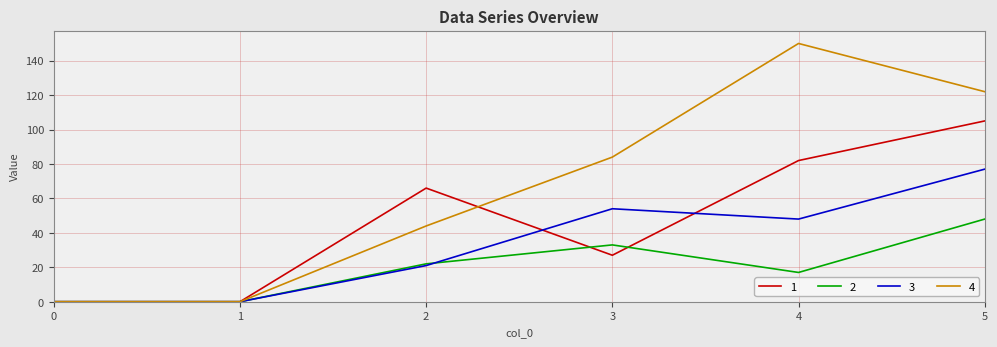

Reading left to right, extract all data points from this chart.

1: 0=0	1=0	2=66	3=27	4=82	5=105
2: 0=0	1=0	2=22	3=33	4=17	5=48
3: 0=0	1=0	2=21	3=54	4=48	5=77
4: 0=0	1=0	2=44	3=84	4=150	5=122